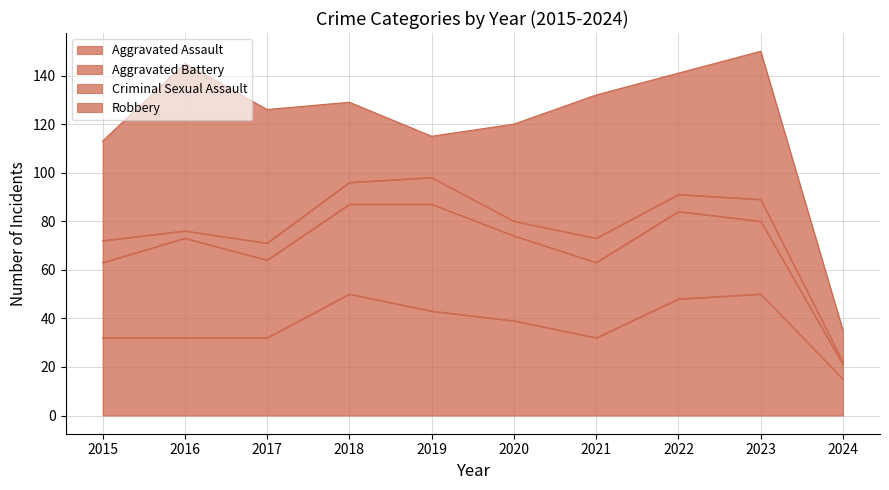

Between 2018 and 2024, which series saw the biggest shift?

Aggravated Assault